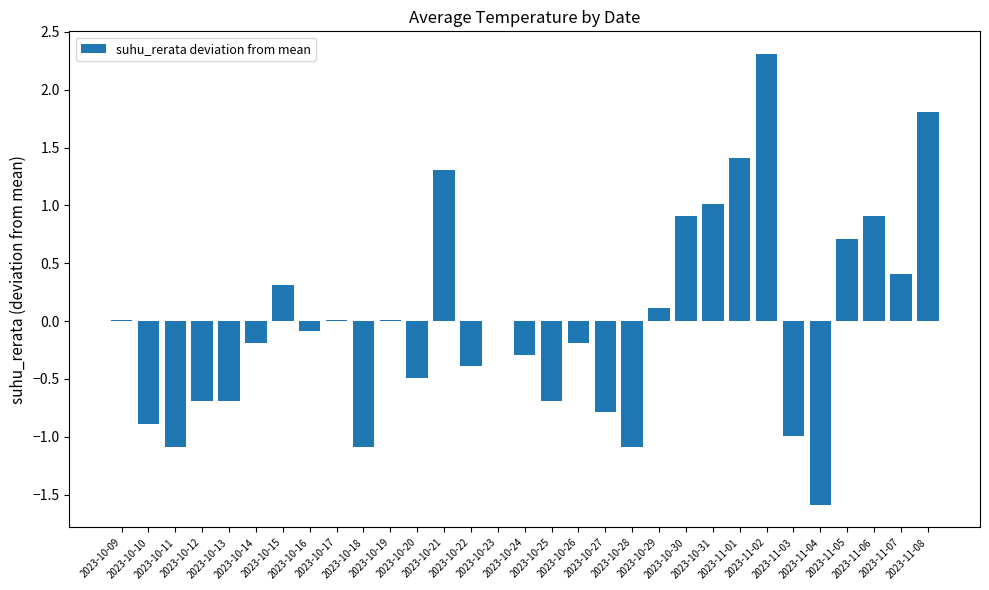

What is the maximum value shown in the chart?

2.3